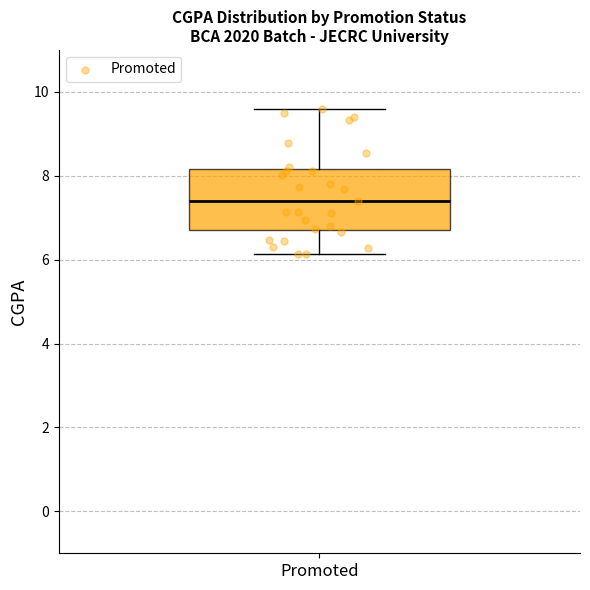

Where does the median line of the box for Promoted sit on the y-axis? The values are not printed on the chart, so give them approximately, as read against the axis.

7.4